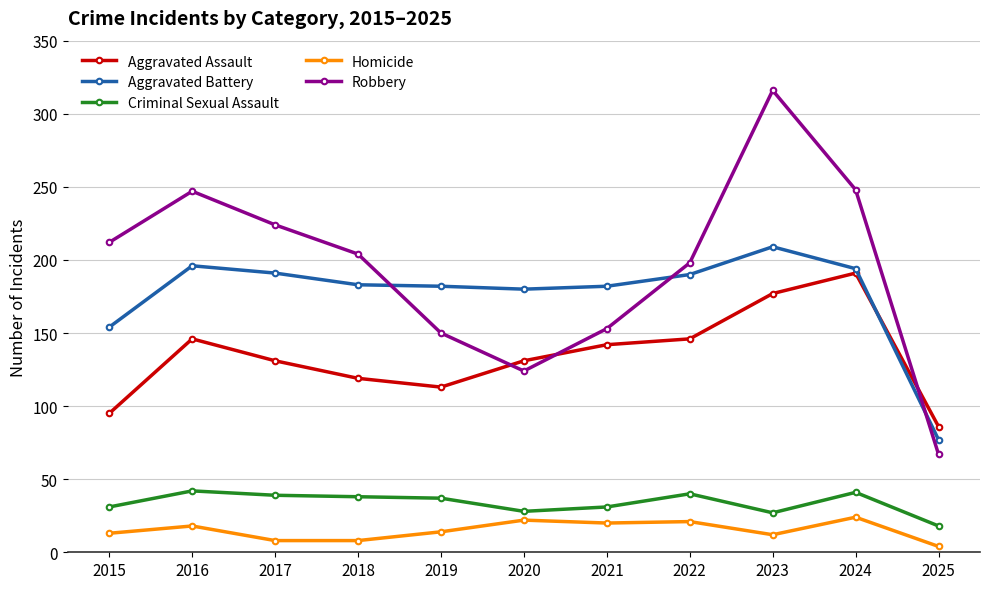

At 2024, list the series in order from smallest to largest.

Homicide, Criminal Sexual Assault, Aggravated Assault, Aggravated Battery, Robbery